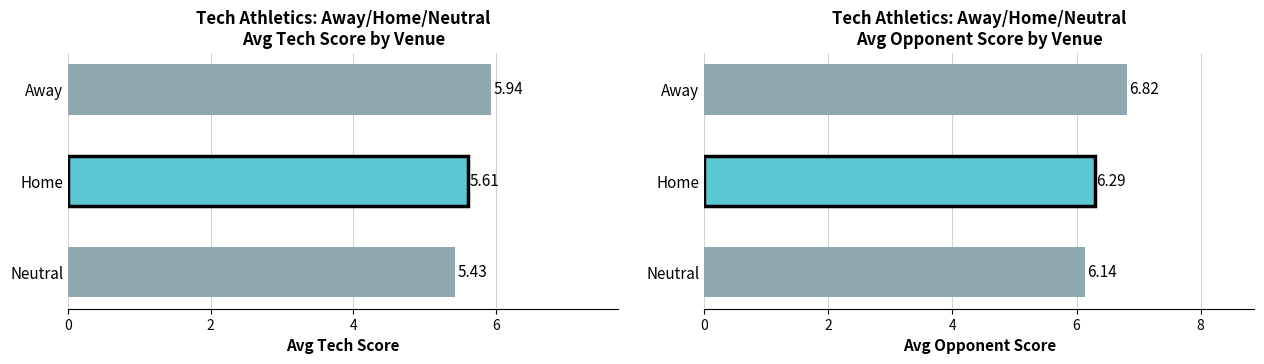

What are all the series names shown in the legend?

Avg Tech Score, Avg Opponent Score